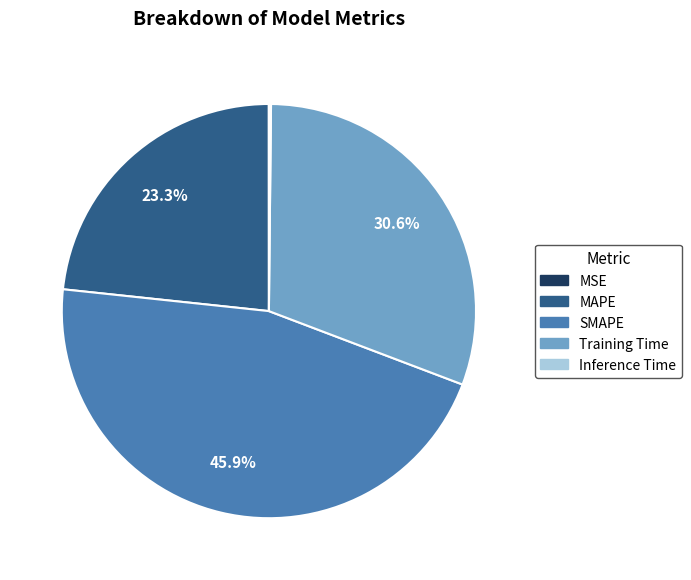

Is there a majority slice in this chart?

No